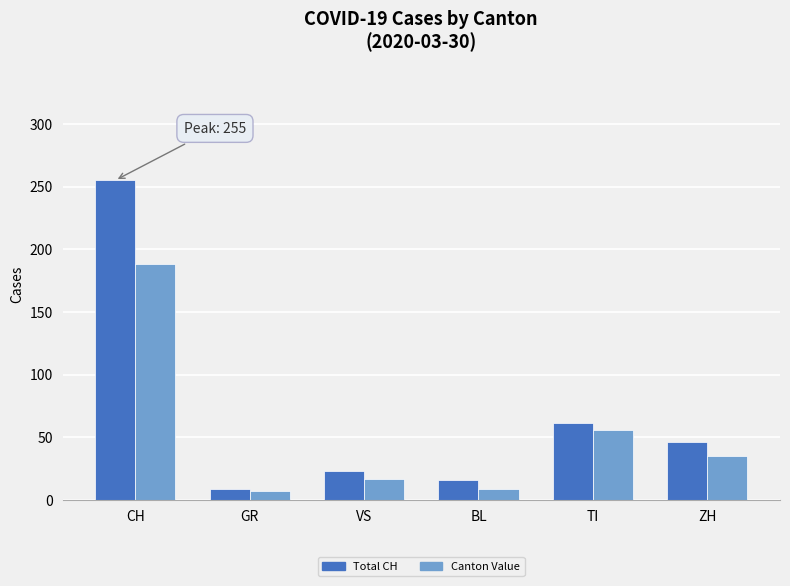

What are all the series names shown in the legend?

Total CH, Canton Value